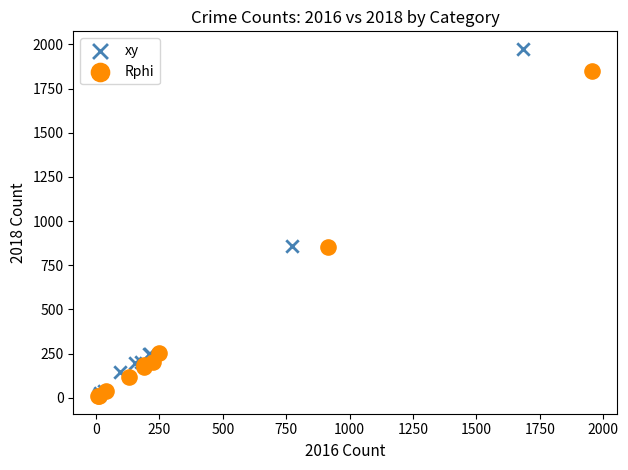

Which series contains the highest Y value?

xy